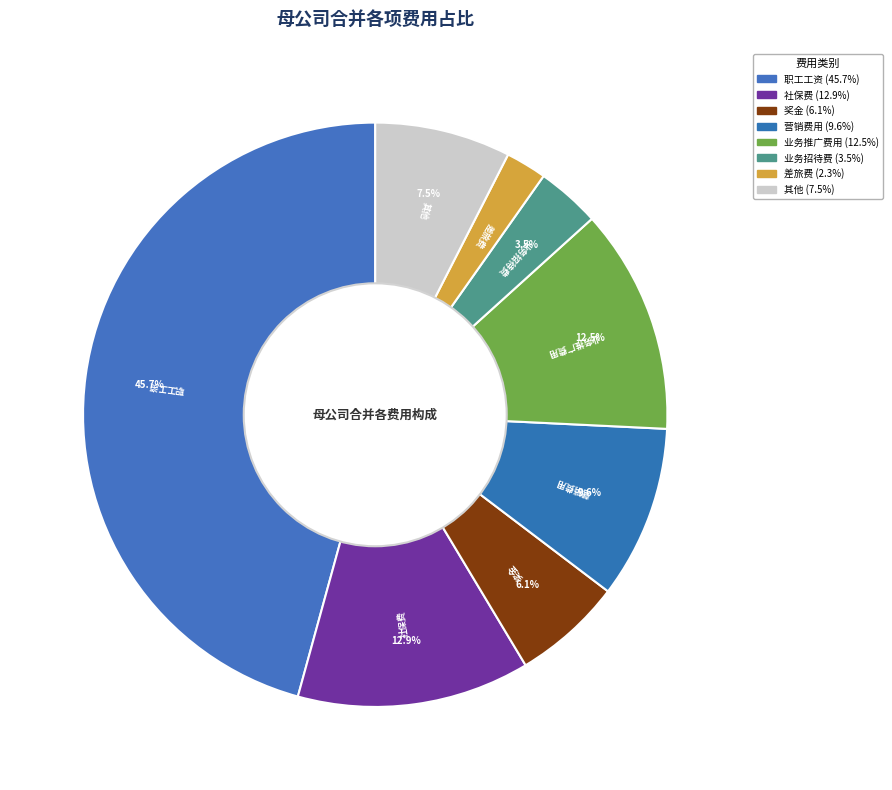

Count the number of slices in the pie.

8